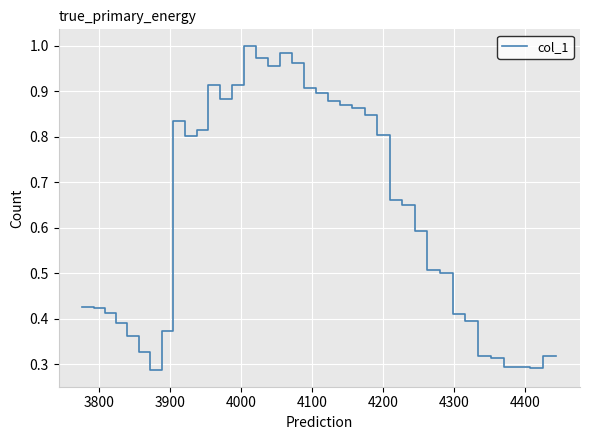

Reading left to right, what are all the values shown in this chart?

0.4	0.4	0.4	0.4	0.4	0.4	0.3	0.3	0.4	0.8	0.8	0.8	0.9	0.9	0.9	1.0	1.0	1.0	1.0	1.0	0.9	0.9	0.9	0.9	0.9	0.8	0.8	0.7	0.7	0.6	0.5	0.5	0.4	0.4	0.3	0.3	0.3	0.3	0.3	0.3